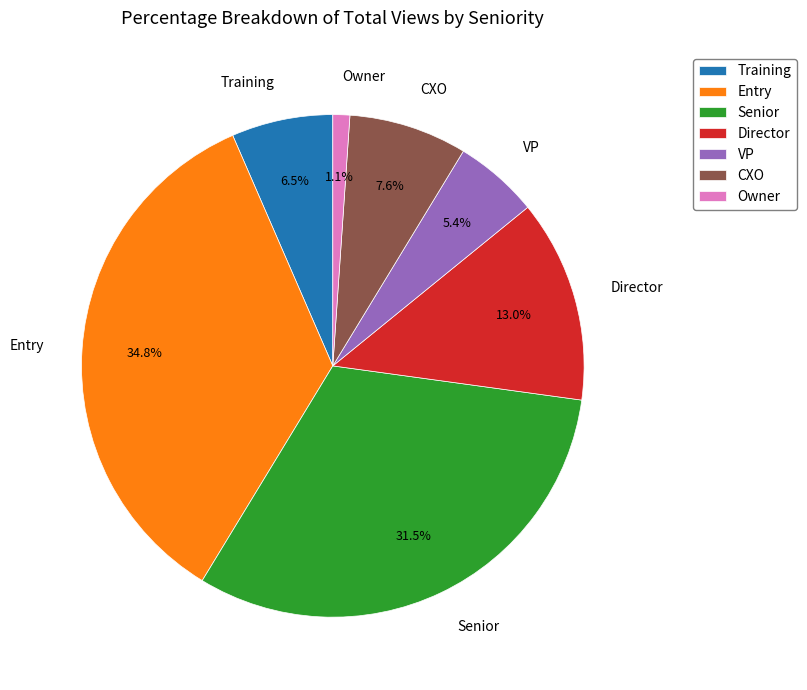

Is Owner the majority of the pie?

No